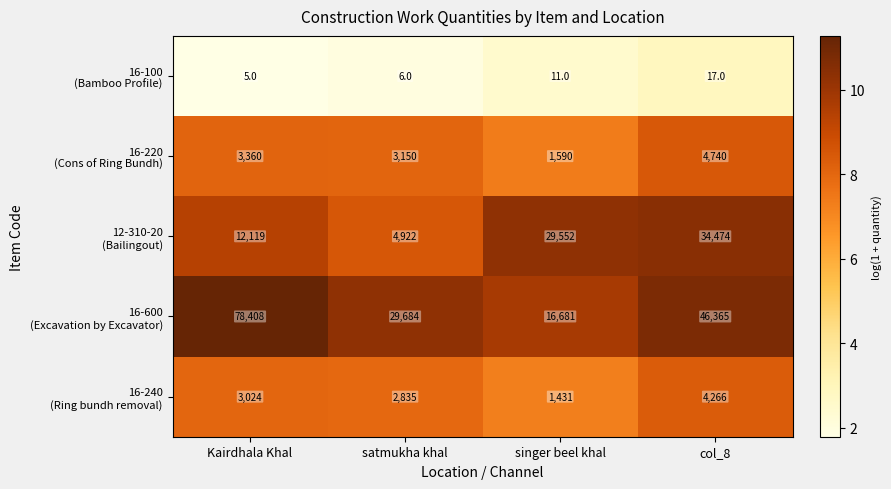

At which category is the sum across all series the highest?

Kairdhala Khal